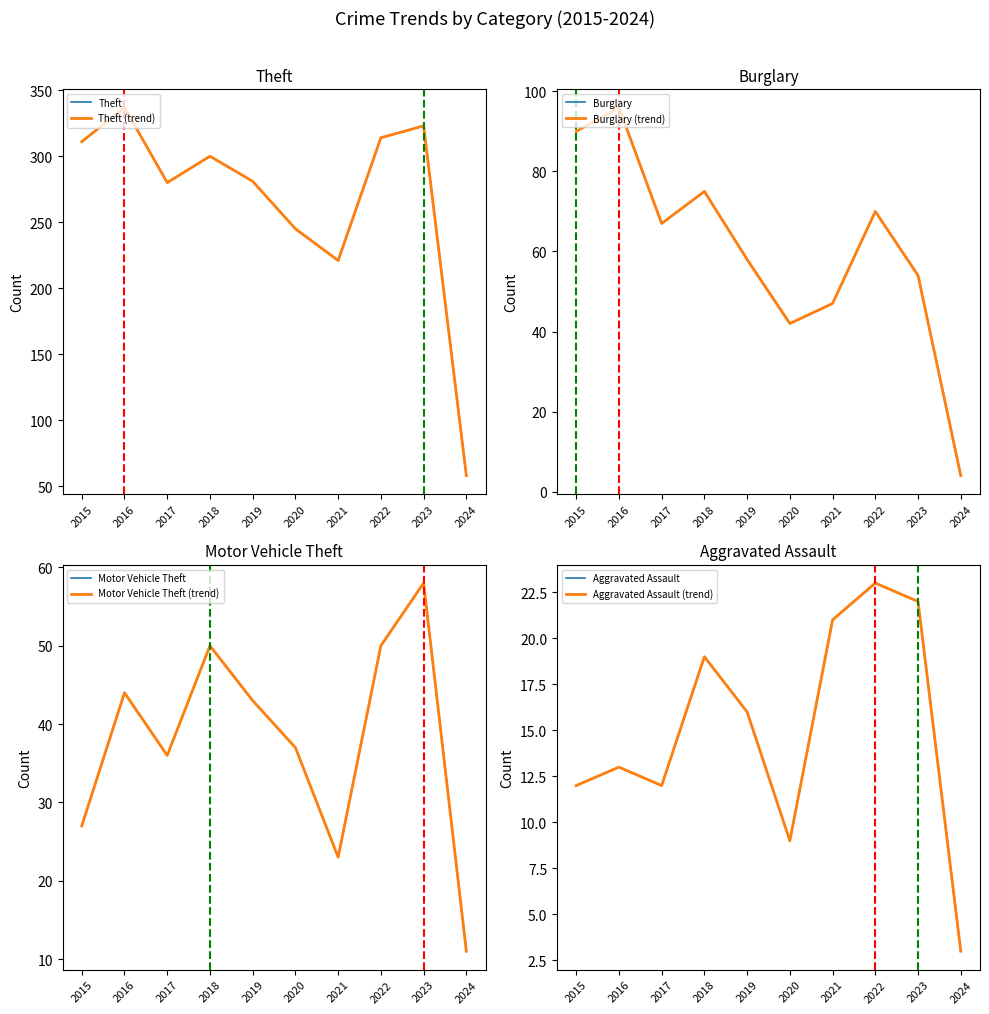

At which category does Theft reach its first local peak?

2016